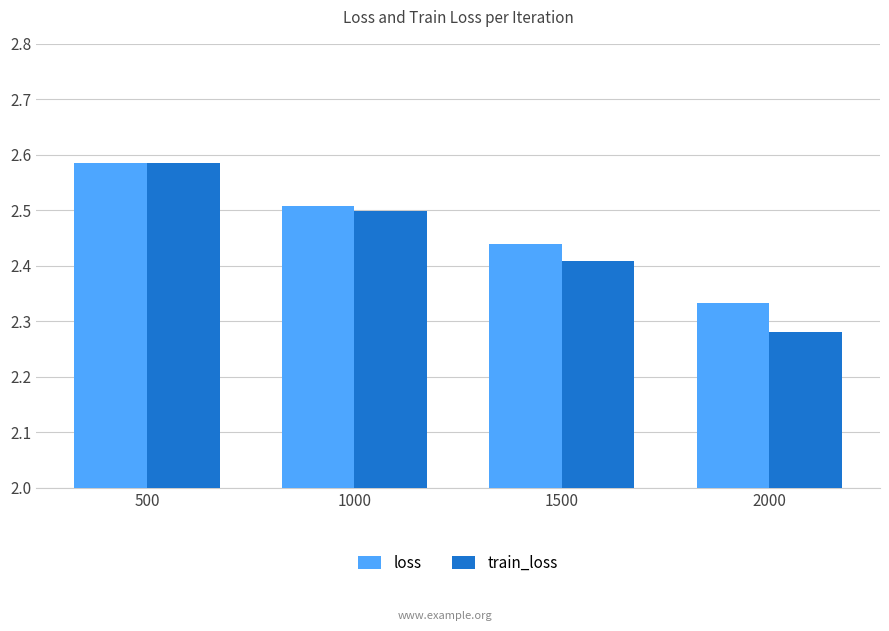

How many groups of bars are there?

4